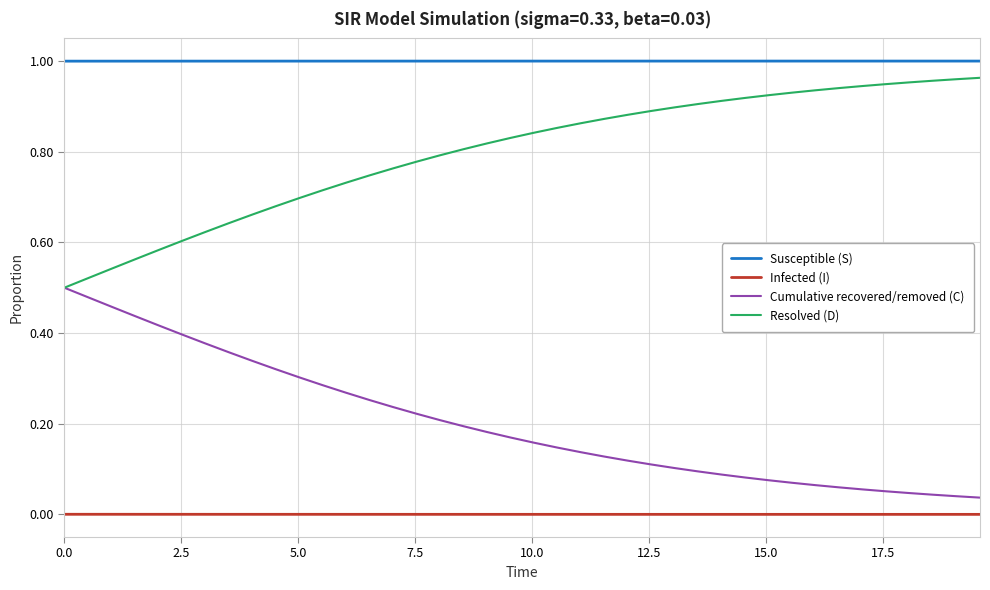

True or false: Susceptible (S) and Cumulative recovered/removed (C) intersect in this chart.

False